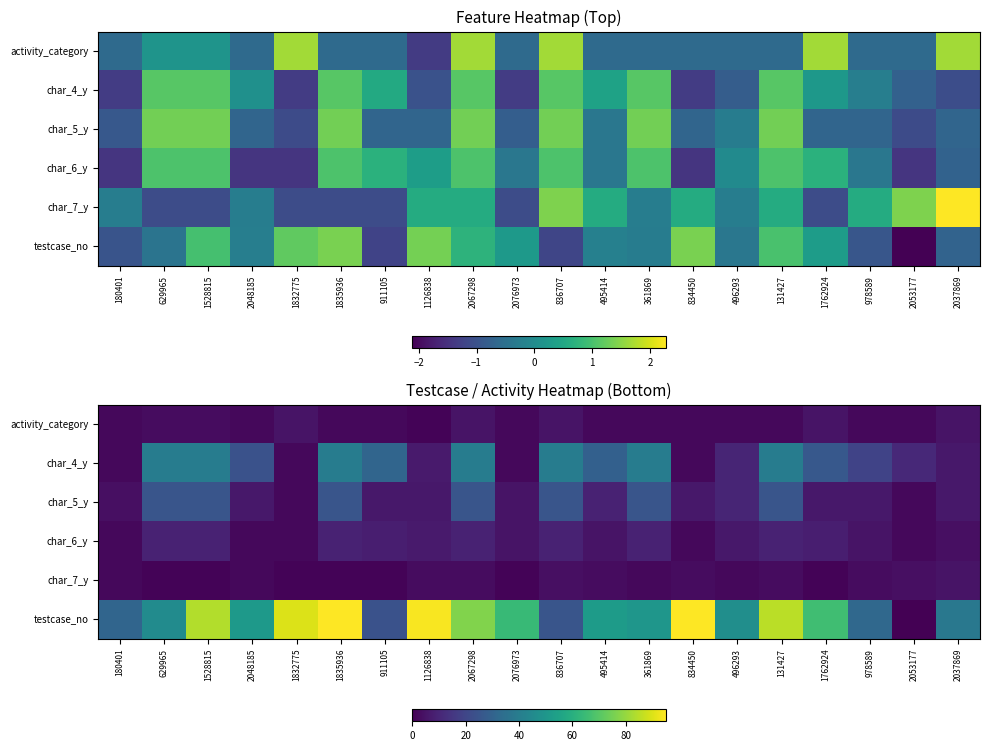

Rank the categories by testcase_no value from lowest to highest.

2053177, 911105, 836707, 180401, 978589, 2037869, 629965, 496293, 361869, 2048185, 495414, 2076973, 1762924, 2067298, 1528815, 131427, 1832775, 1126838, 1835936, 834450